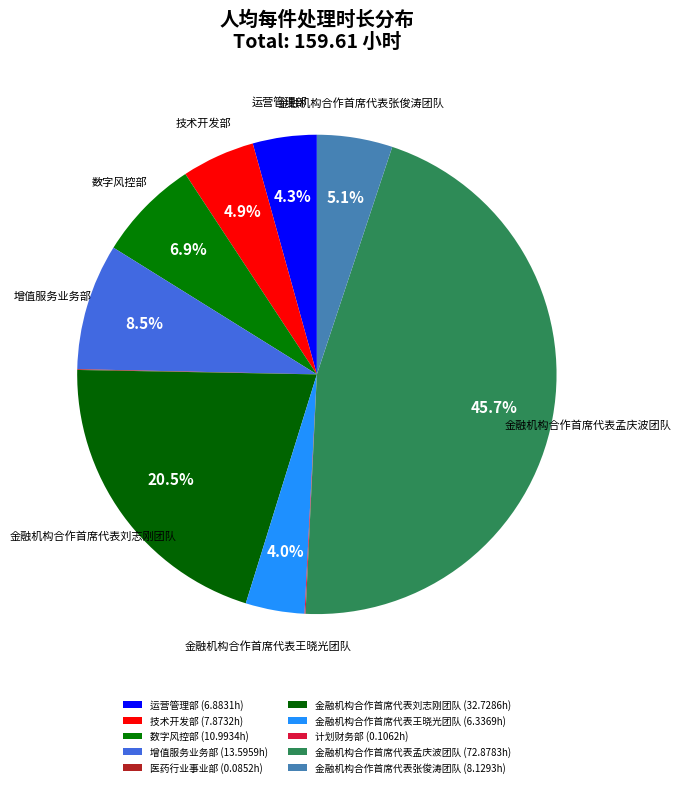

True or false: 金融机构合作首席代表张俊涛团队 accounts for 12% of the total.

False